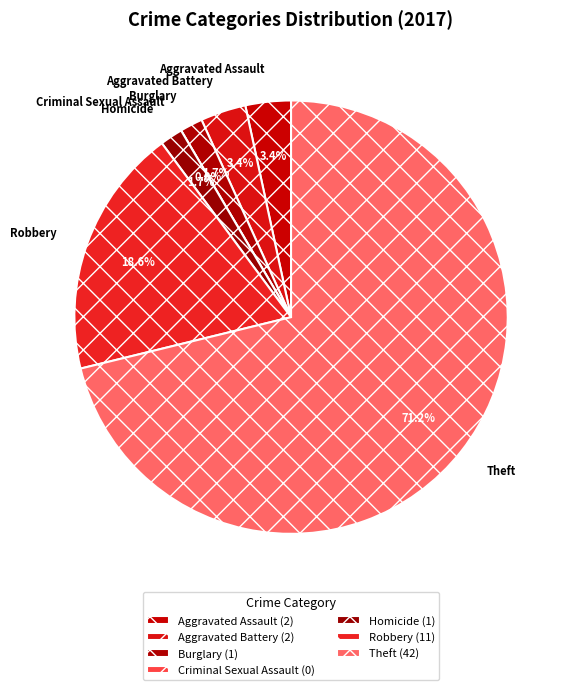

What percentage is the Robbery slice, to the nearest percent?

19%